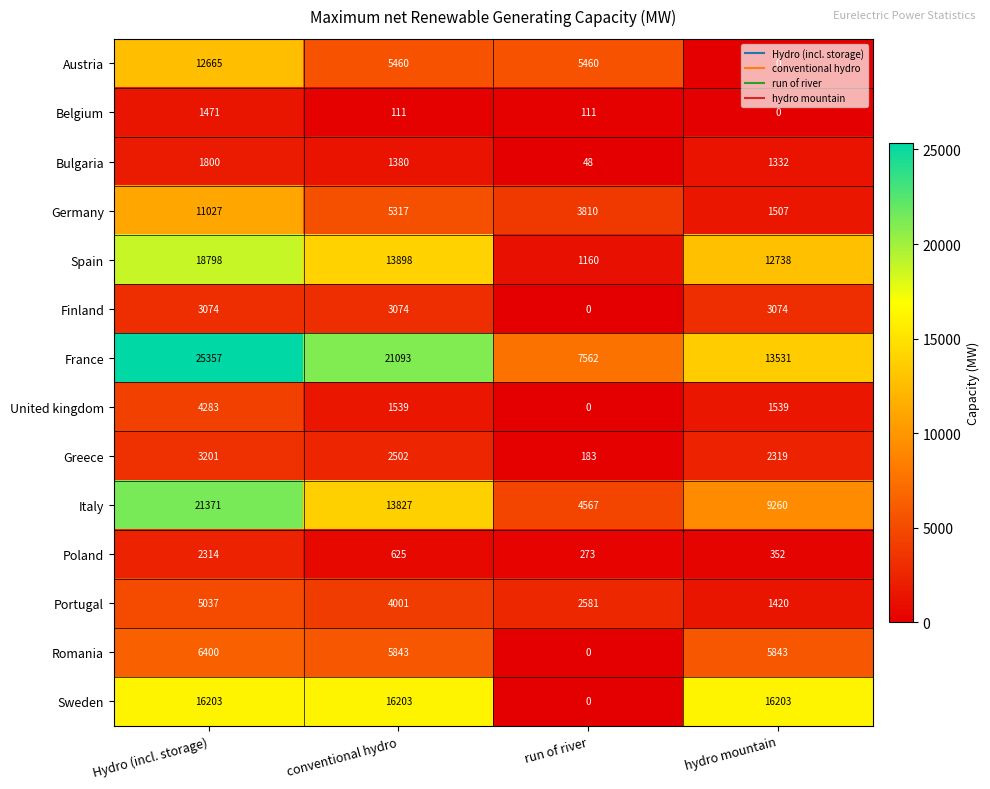

How many data points does each series have?

4